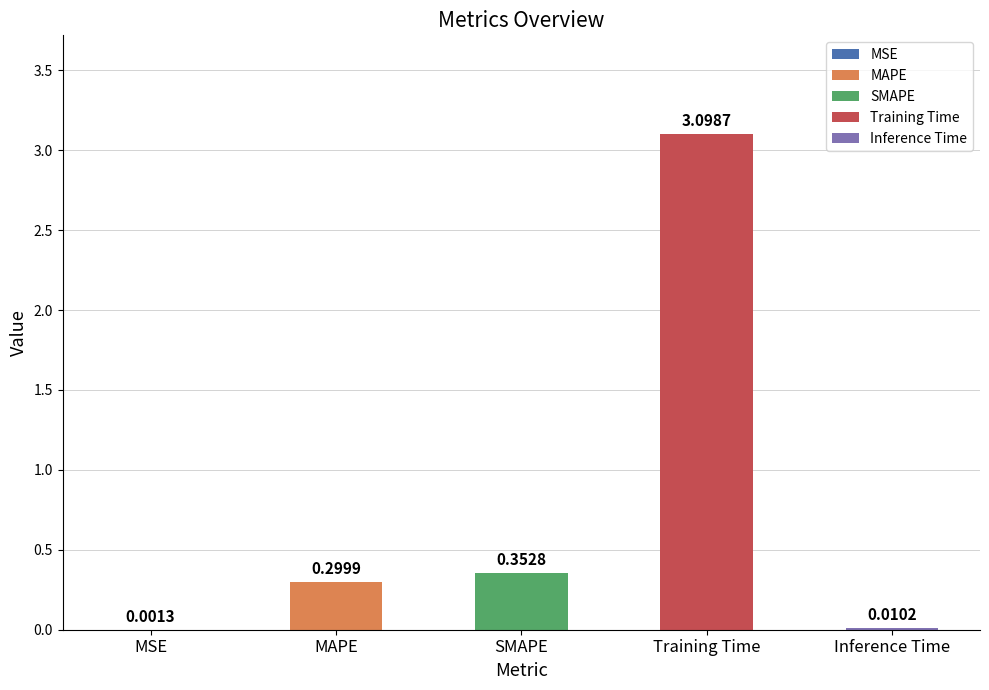

Is it true that the value at Inference Time is 0.0?

False